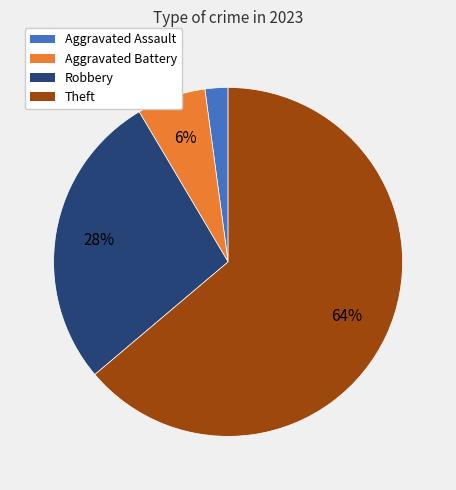

To the nearest percent, what is the difference between the largest and smallest slice percentages?

62%